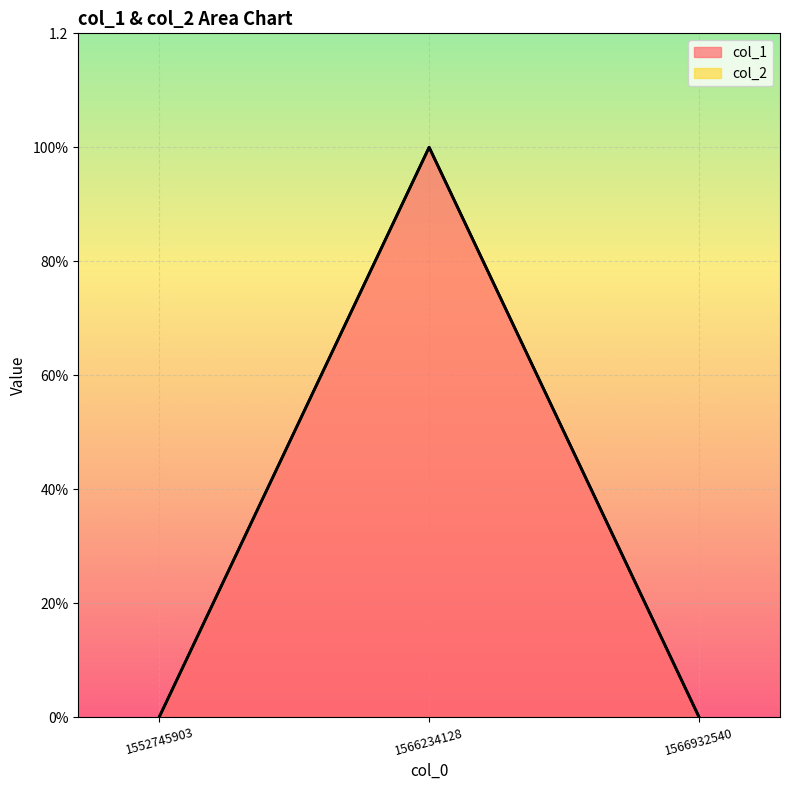

How many lines are shown in the chart?

1